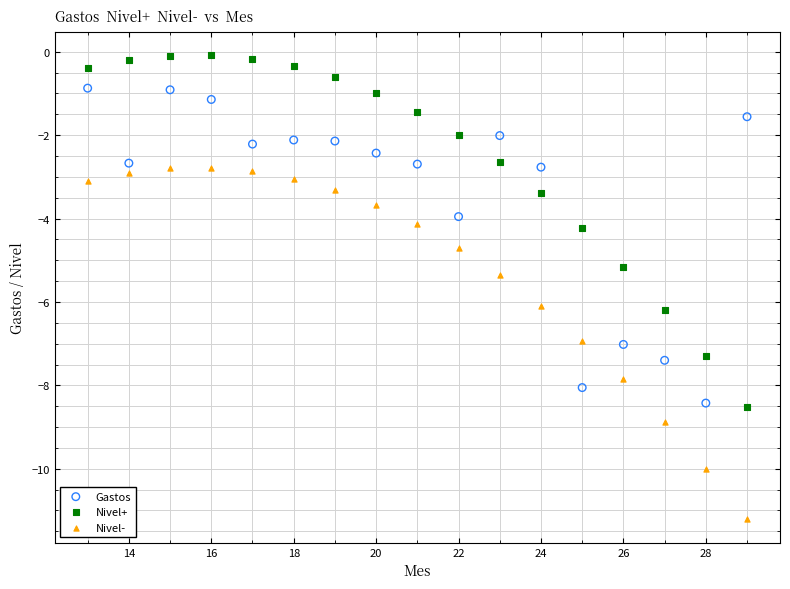

Which series reaches the minimum Y coordinate?

Nivel-